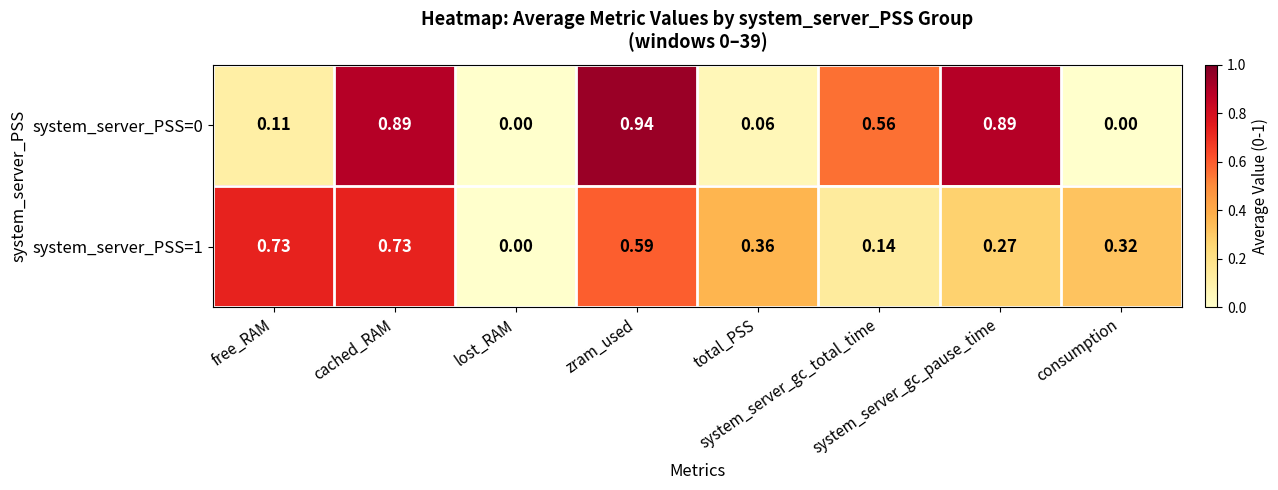

Rank the series by their average value, from lowest to highest.

system_server_PSS=1, system_server_PSS=0